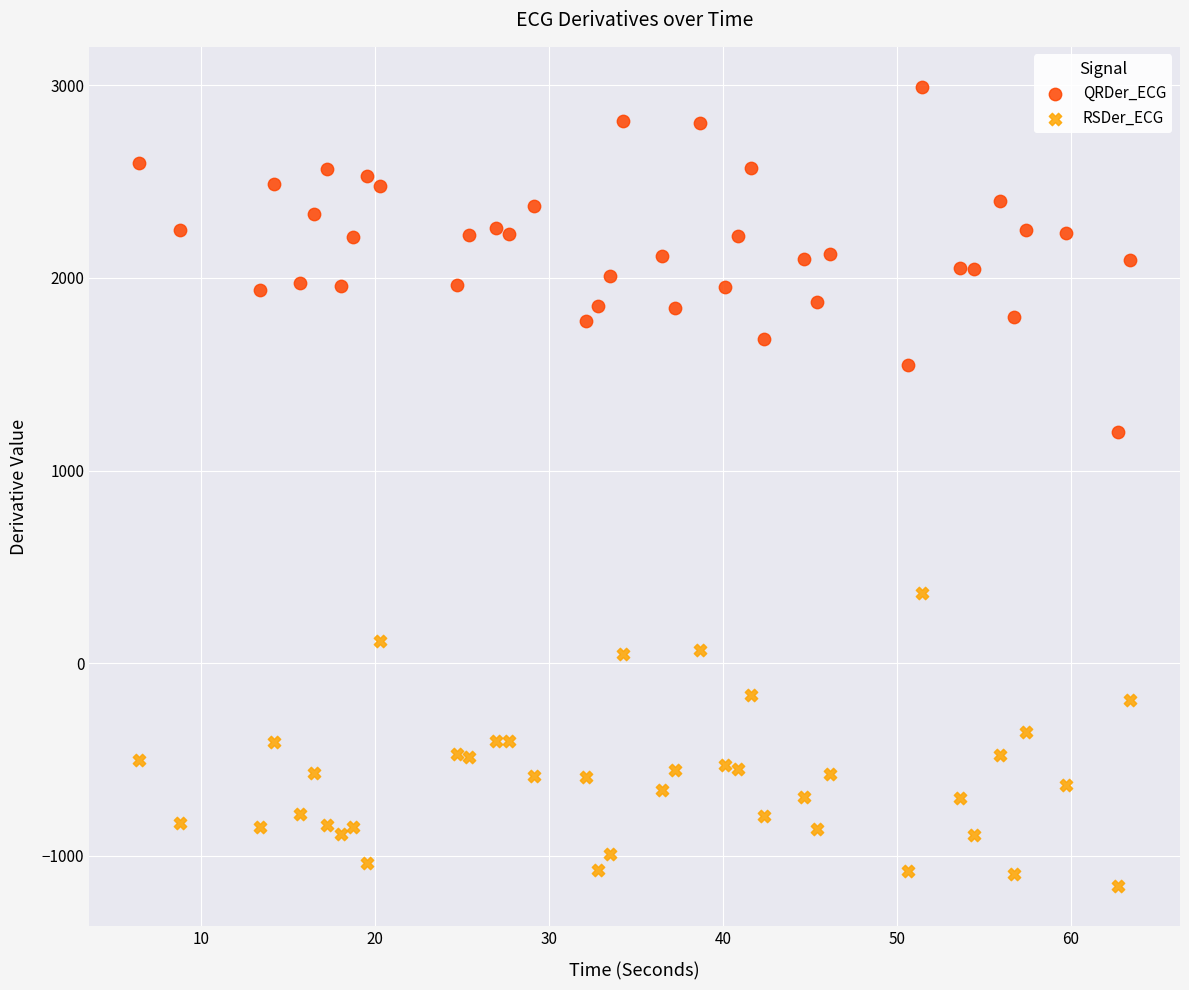

Which series has the largest Y range (max minus min)?

QRDer_ECG